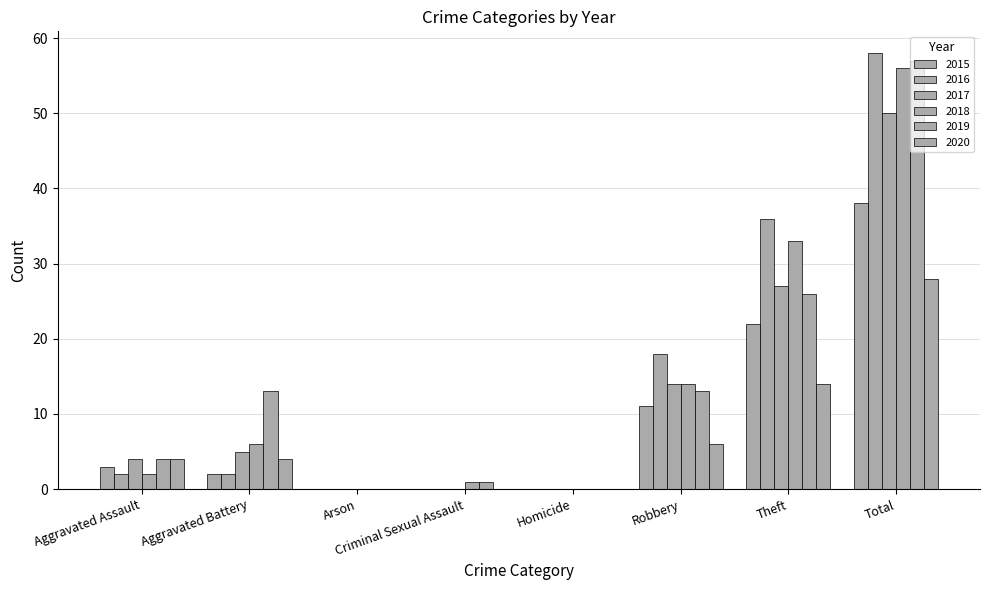

Count the number of data series in this chart.

6